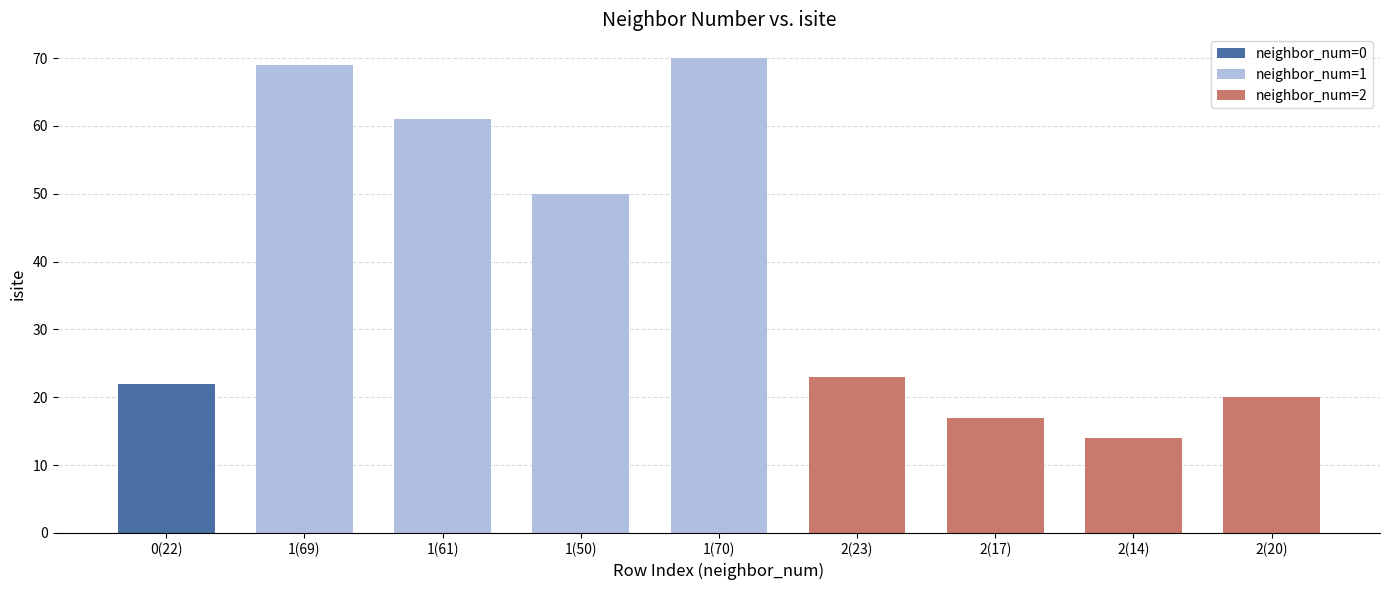

Rank the categories by value from lowest to highest.

2(14), 2(17), 2(20), 0(22), 2(23), 1(50), 1(61), 1(69), 1(70)